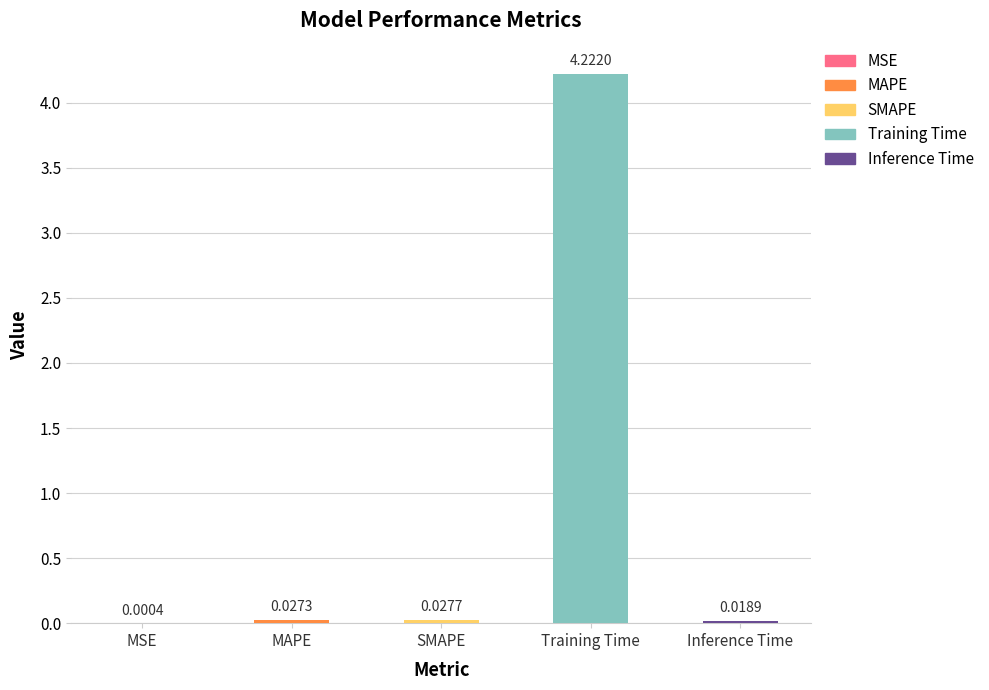

What is the change in value from SMAPE to Training Time?

+4.2